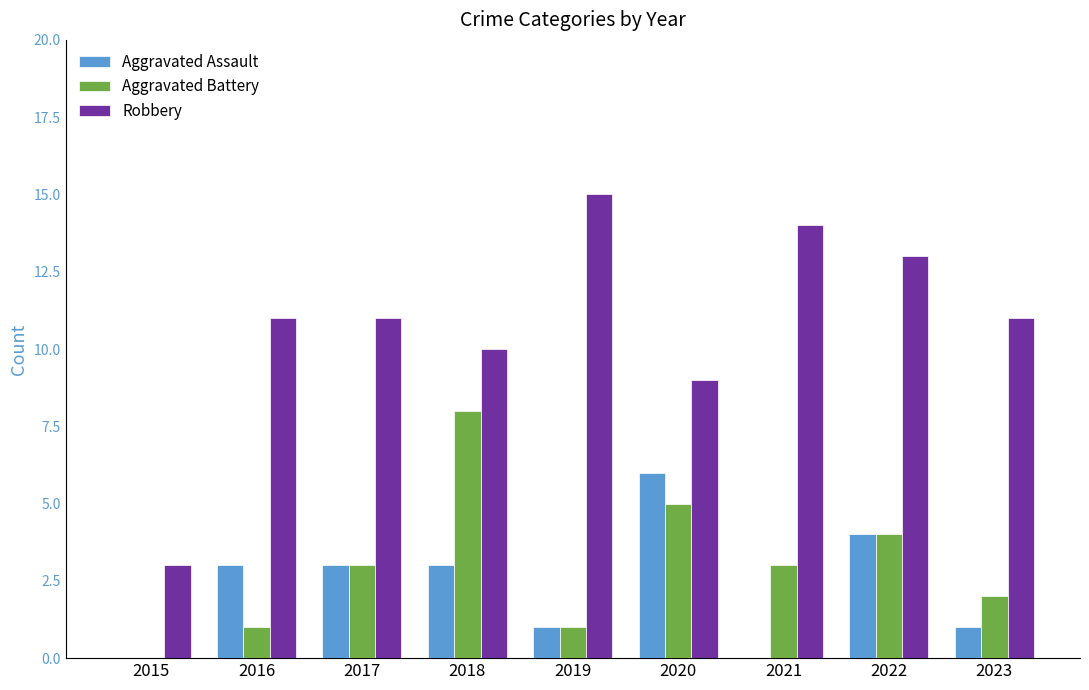

True or false: Robbery has a value of 11 at 2016.

True